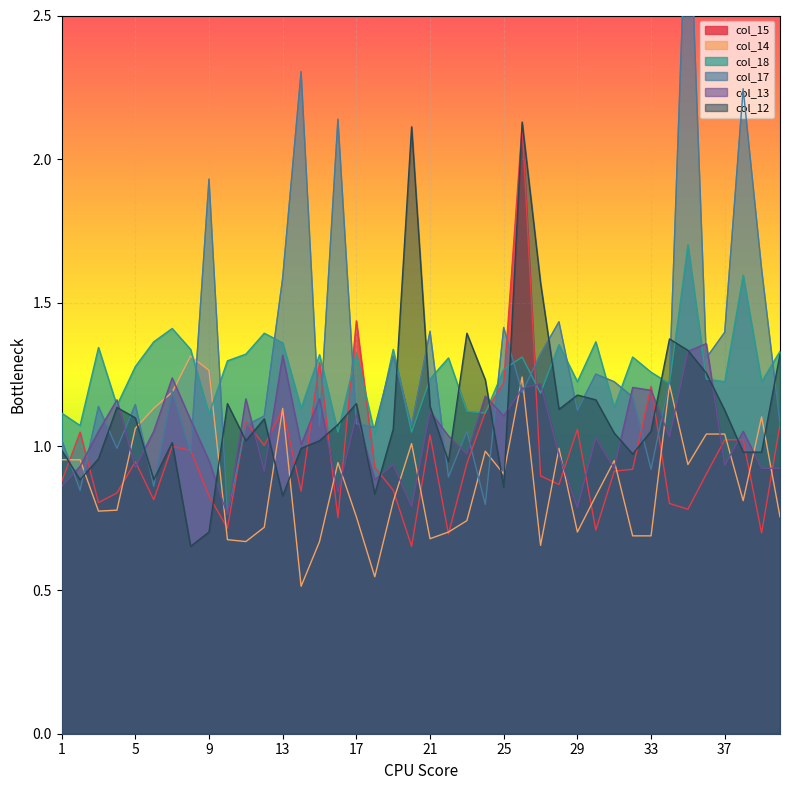

Reading left to right, extract all data points from this chart.

col_15: 1=0.9	2=1.0	3=0.8	4=0.8	5=0.9	6=0.8	7=1.0	8=1.0	9=0.8	10=0.7	11=1.1	12=1.0	13=1.1	14=0.8	15=1.3	16=0.8	17=1.4	18=0.9	19=0.8	20=0.7	21=1.0	22=0.7	23=0.9	24=1.1	25=1.2	26=2.1	27=0.9	28=0.9	29=1.1	30=0.7	31=0.9	32=0.9	33=1.2	34=0.8	35=0.8	36=0.9	37=1.0	38=1.0	39=0.7	40=1.1
col_14: 1=1.0	2=1.0	3=0.8	4=0.8	5=1.1	6=1.1	7=1.2	8=1.3	9=1.3	10=0.7	11=0.7	12=0.7	13=1.1	14=0.5	15=0.7	16=0.9	17=0.8	18=0.5	19=0.8	20=1.0	21=0.7	22=0.7	23=0.7	24=1.0	25=0.9	26=1.2	27=0.7	28=1.0	29=0.7	30=0.8	31=1.0	32=0.7	33=0.7	34=1.2	35=0.9	36=1.0	37=1.0	38=0.8	39=1.1	40=0.8
col_18: 1=1.1	2=1.1	3=1.3	4=1.1	5=1.3	6=1.4	7=1.4	8=1.3	9=1.1	10=1.3	11=1.3	12=1.4	13=1.4	14=1.1	15=1.3	16=1.0	17=1.3	18=1.0	19=1.3	20=1.0	21=1.2	22=1.3	23=1.1	24=1.1	25=1.3	26=1.3	27=1.2	28=1.4	29=1.2	30=1.4	31=1.1	32=1.3	33=1.3	34=1.2	35=1.7	36=1.2	37=1.2	38=1.6	39=1.2	40=1.3
col_17: 1=1.0	2=0.8	3=1.1	4=1.0	5=1.1	6=0.9	7=1.2	8=1.0	9=1.9	10=0.8	11=1.1	12=1.1	13=1.6	14=2.3	15=1.1	16=2.1	17=1.1	18=1.1	19=1.3	20=1.1	21=1.4	22=0.9	23=1.1	24=0.8	25=1.4	26=1.2	27=1.3	28=1.4	29=1.1	30=1.3	31=1.2	32=1.2	33=0.9	34=1.2	35=3.0	36=1.3	37=1.4	38=2.2	39=1.6	40=1.1
col_13: 1=0.9	2=0.9	3=1.1	4=1.2	5=0.9	6=1.1	7=1.2	8=1.1	9=1.0	10=0.8	11=1.2	12=0.9	13=1.3	14=1.0	15=1.2	16=0.8	17=1.1	18=0.9	19=0.9	20=0.8	21=1.1	22=1.0	23=1.0	24=1.2	25=1.1	26=1.2	27=1.2	28=1.0	29=0.8	30=1.0	31=0.9	32=1.2	33=1.2	34=1.0	35=1.3	36=1.4	37=0.9	38=1.1	39=0.9	40=0.9
col_12: 1=1.0	2=0.9	3=1.0	4=1.1	5=1.1	6=0.9	7=1.0	8=0.7	9=0.7	10=1.1	11=1.0	12=1.1	13=0.8	14=1.0	15=1.0	16=1.1	17=1.1	18=0.8	19=1.1	20=2.1	21=1.1	22=0.9	23=1.4	24=1.2	25=0.9	26=2.1	27=1.6	28=1.1	29=1.2	30=1.2	31=1.0	32=1.0	33=1.1	34=1.4	35=1.3	36=1.3	37=1.1	38=1.0	39=1.0	40=1.3